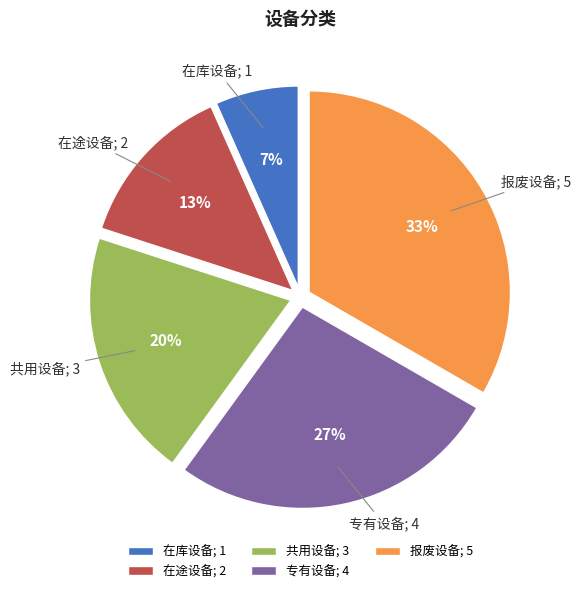

Is there a majority slice in this chart?

No